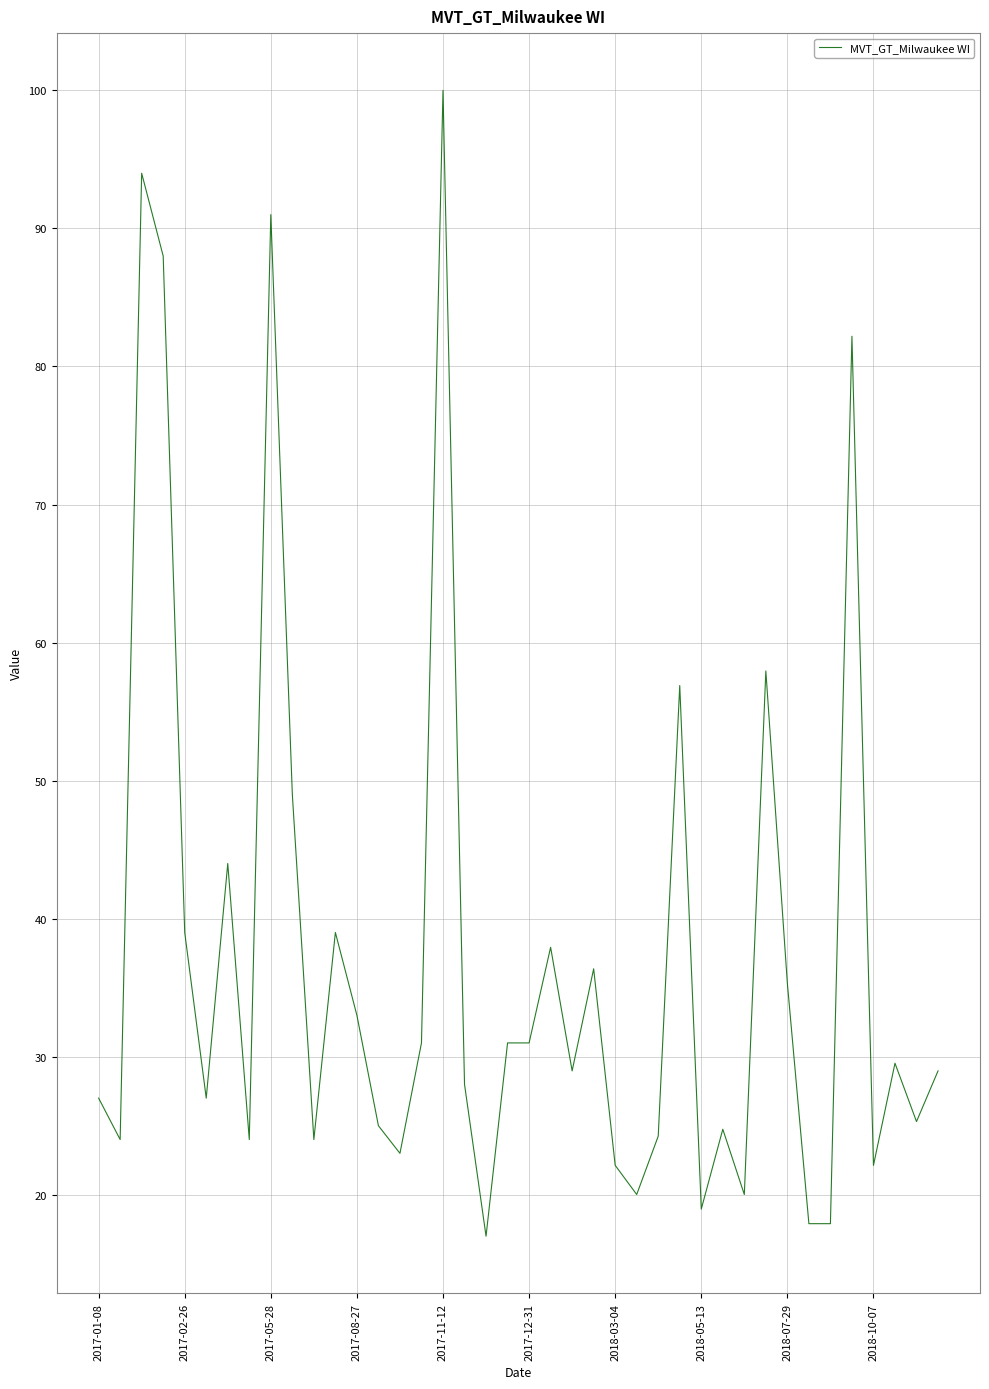

What is the difference between the maximum and minimum values?

83.0